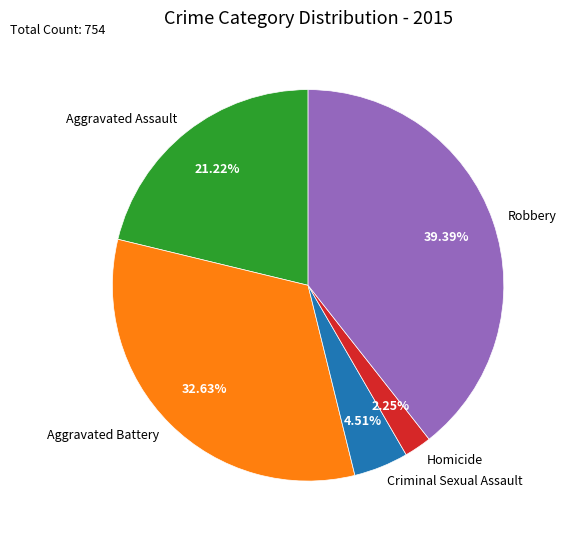

To the nearest percent, what portion does Aggravated Battery represent?

33%